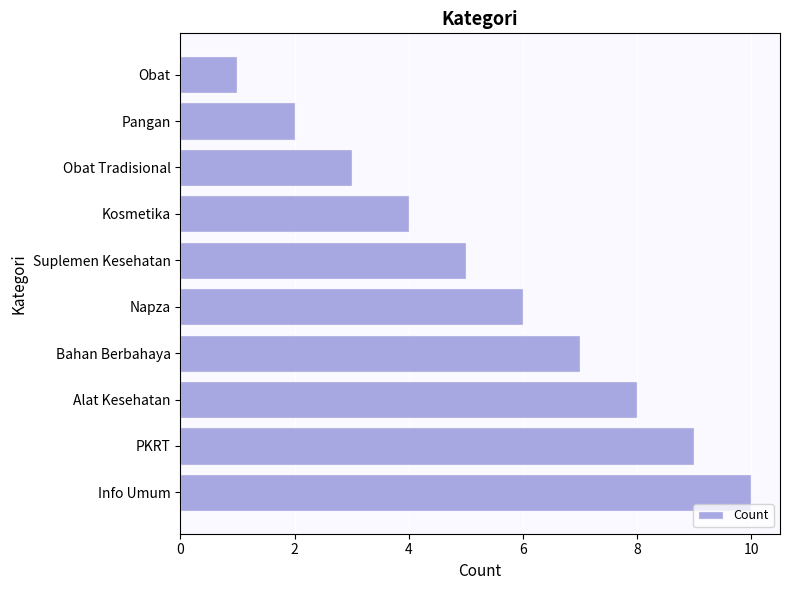

Which label corresponds to the largest value in the chart?

Info Umum